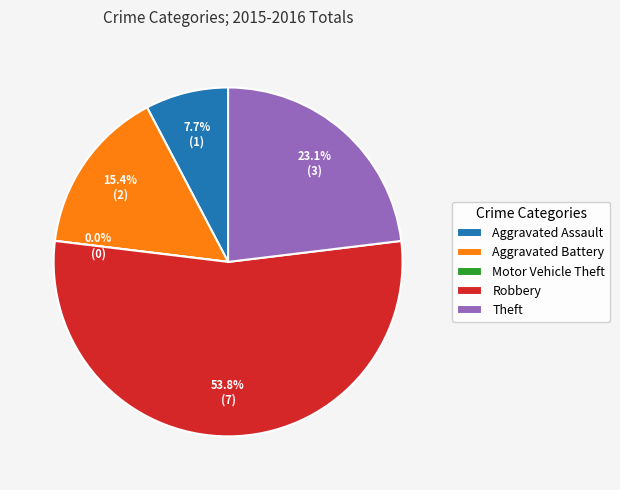

Is Robbery the majority of the pie?

Yes